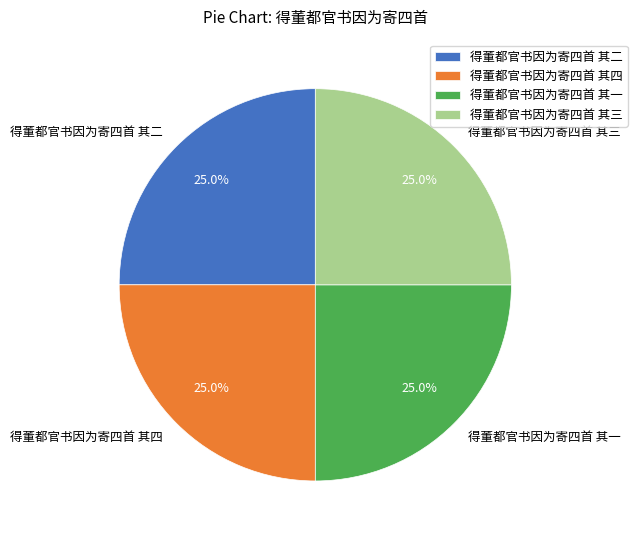

How much of the chart is everything except 得董都官书因为寄四首 其三?

75.0%